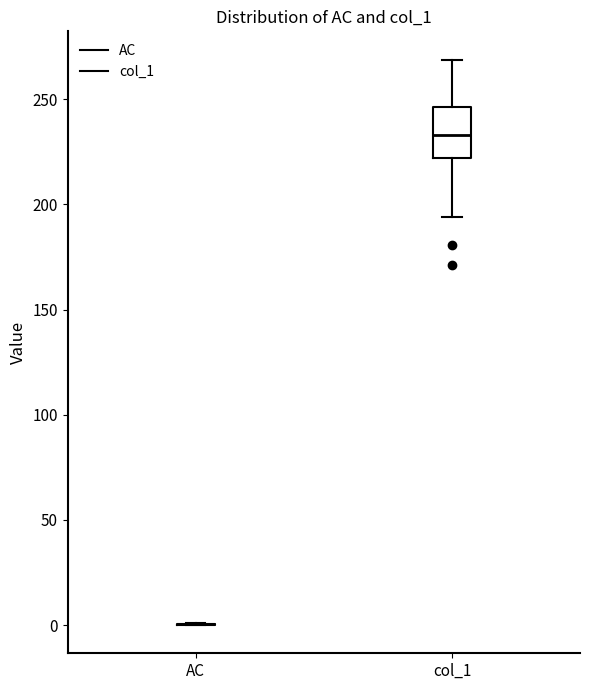

Reading left to right, transcribe this box plot: for each box, give where its median line is, the range the box spans, and where its two whiskers end, as read against the y-axis. The values are not printed on the chart, so give them approximately, as read against the axis.

AC: box collapsed to a line at 0, whiskers 0 to 0
col_1: median 235, box 220 to 245, whiskers 195 to 270